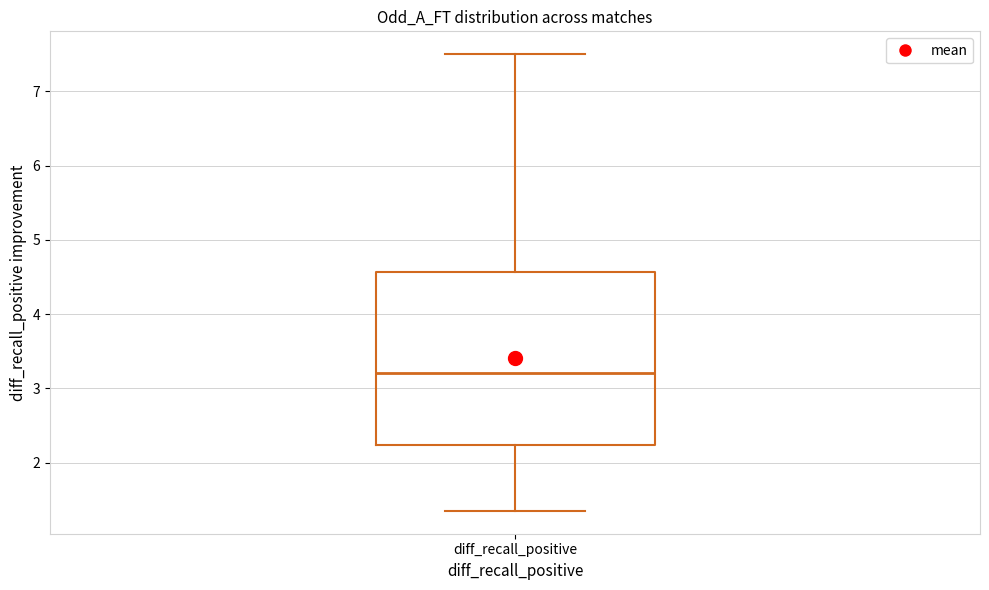

Read this box plot against the y-axis: the position of the median line, the range covered by the box, and the ends of both whiskers. The values are not printed on the chart, so give them approximately, as read against the axis.

median 3.2, box 2.2 to 4.6, whiskers 1.4 to 7.5